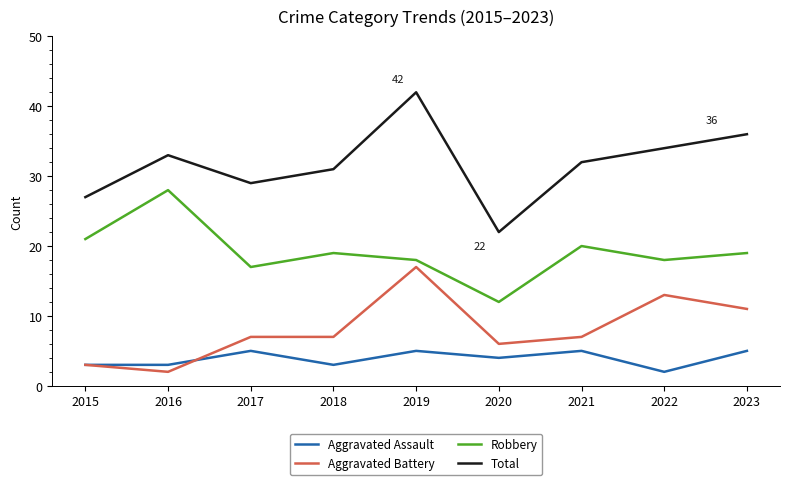

Reading left to right, extract all data points from this chart.

Aggravated Assault: 2015=3	2016=3	2017=5	2018=3	2019=5	2020=4	2021=5	2022=2	2023=5
Aggravated Battery: 2015=3	2016=2	2017=7	2018=7	2019=17	2020=6	2021=7	2022=13	2023=11
Robbery: 2015=21	2016=28	2017=17	2018=19	2019=18	2020=12	2021=20	2022=18	2023=19
Total: 2015=27	2016=33	2017=29	2018=31	2019=42	2020=22	2021=32	2022=34	2023=36